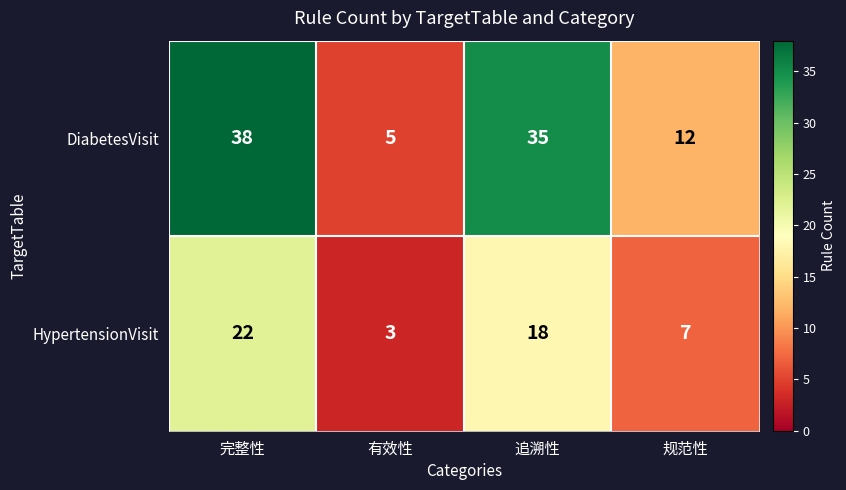

Count the HypertensionVisit values in the range 7 to 22.

3